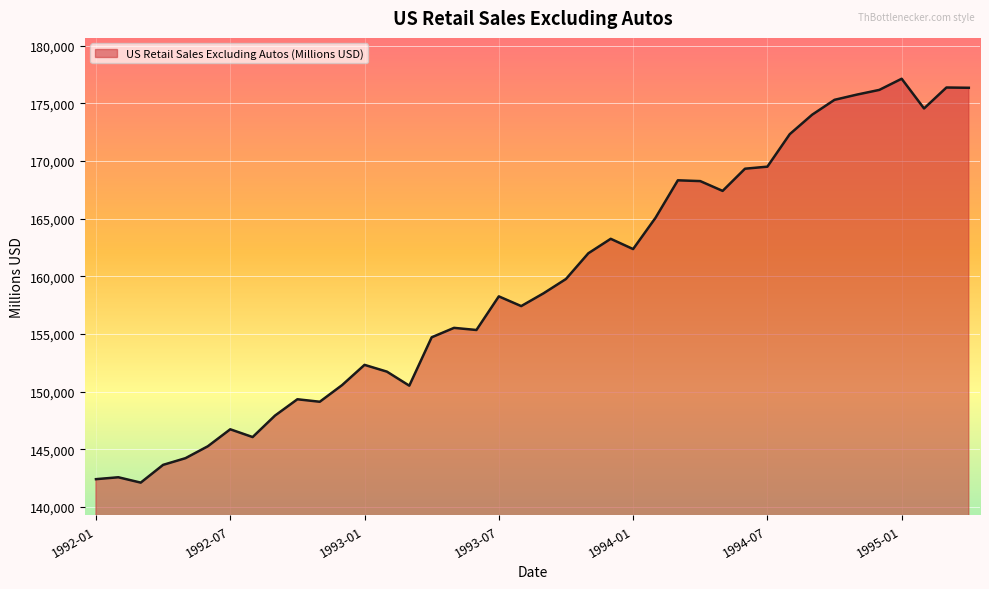

What is the greatest value displayed?

177136